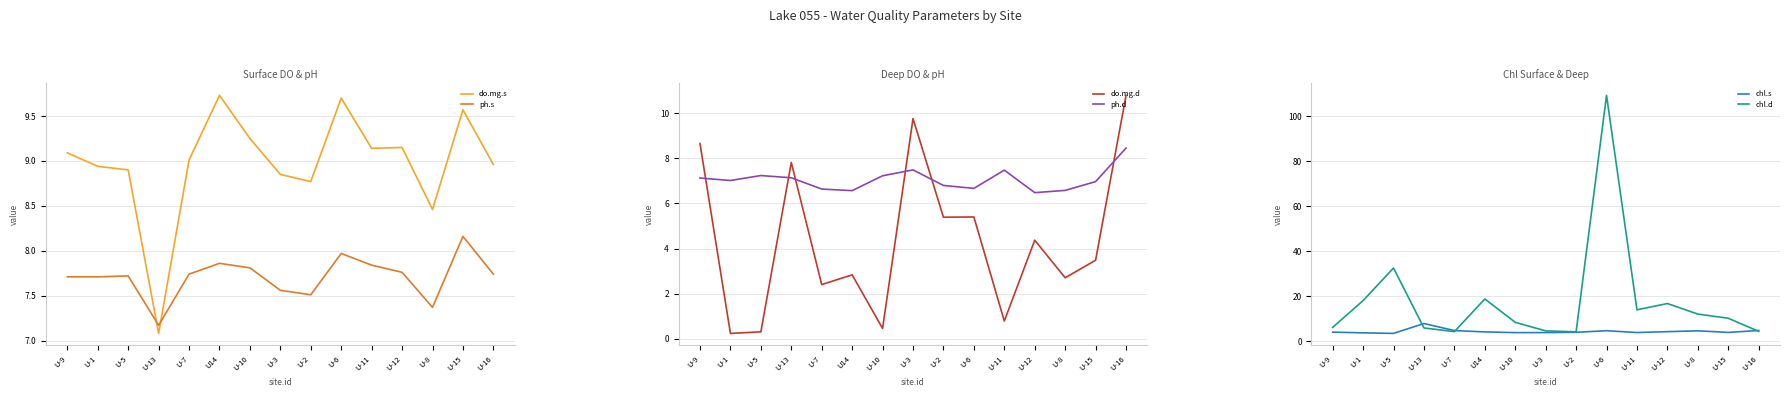

What is the spread (max minus min) of values at U-3?

6.0